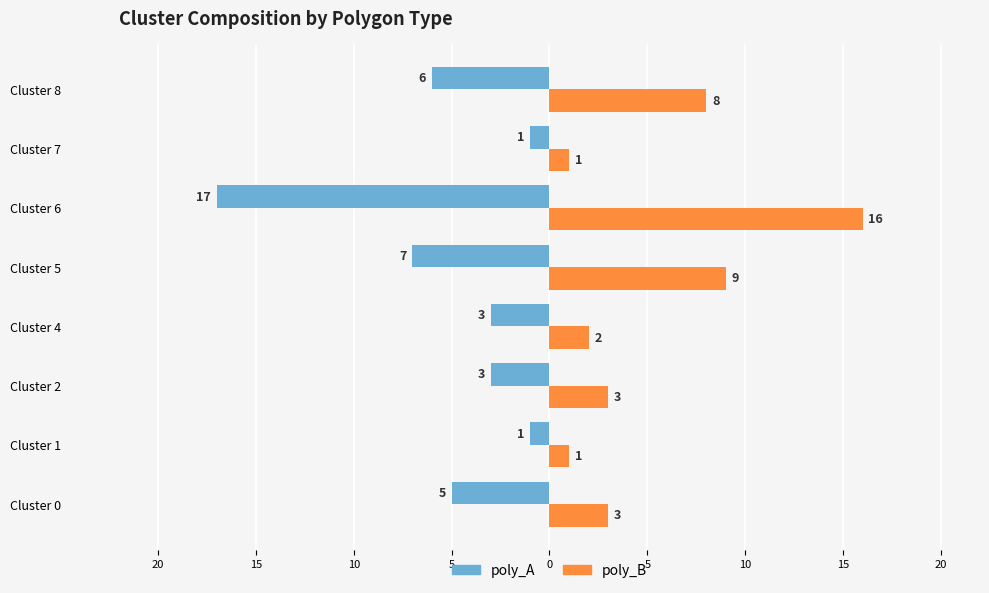

What are all the series names shown in the legend?

poly_A, poly_B